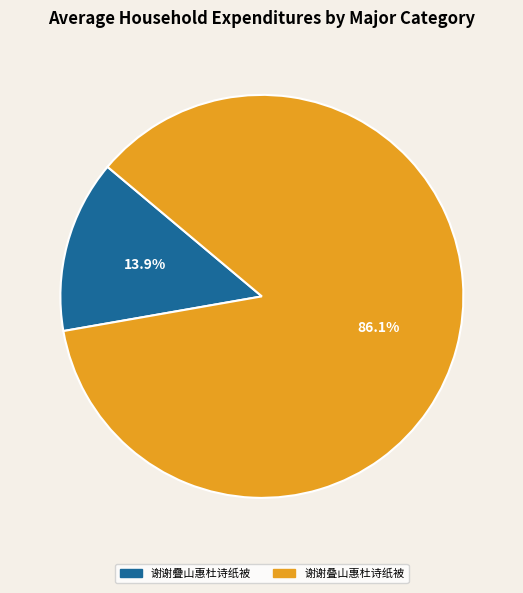

Approximately how many times larger is the value at 谢谢叠山惠杜诗纸被 compared to 谢谢疊山惠杜诗纸被?

6.2